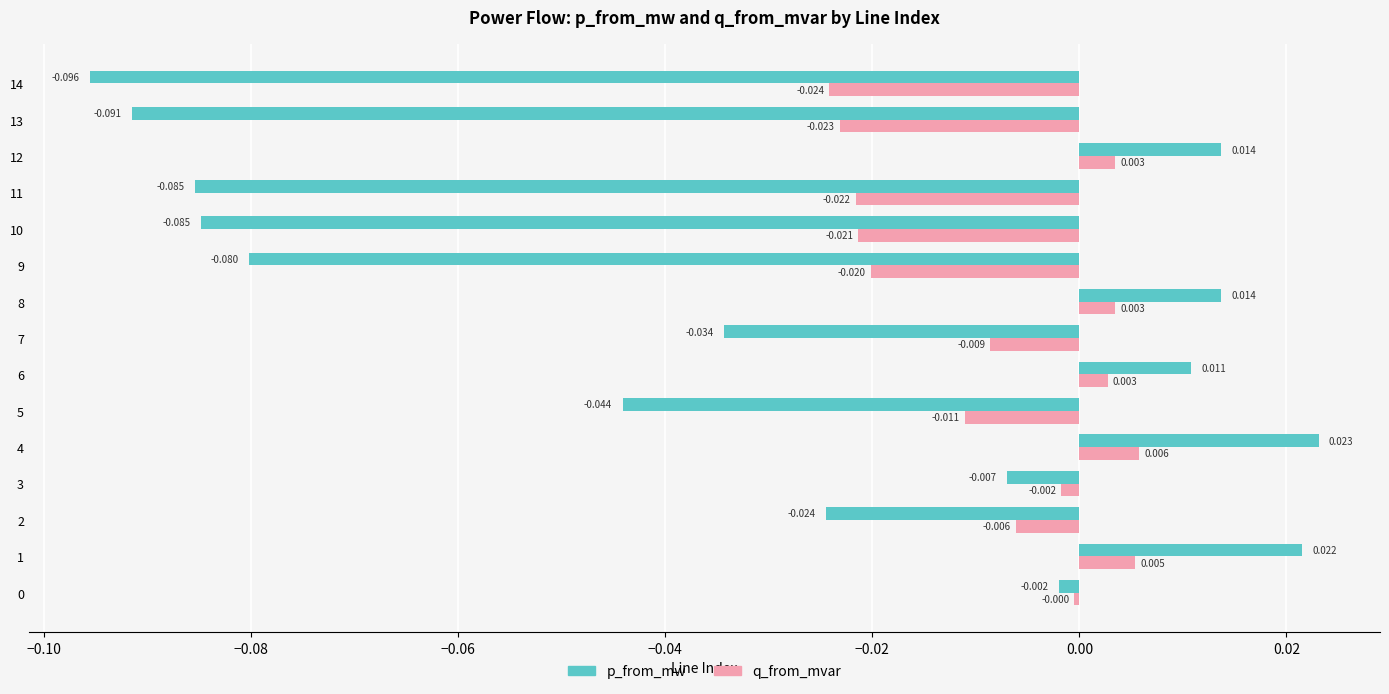

Is the value of p_from_mw at 6 greater than the value of q_from_mvar at 10?

Yes